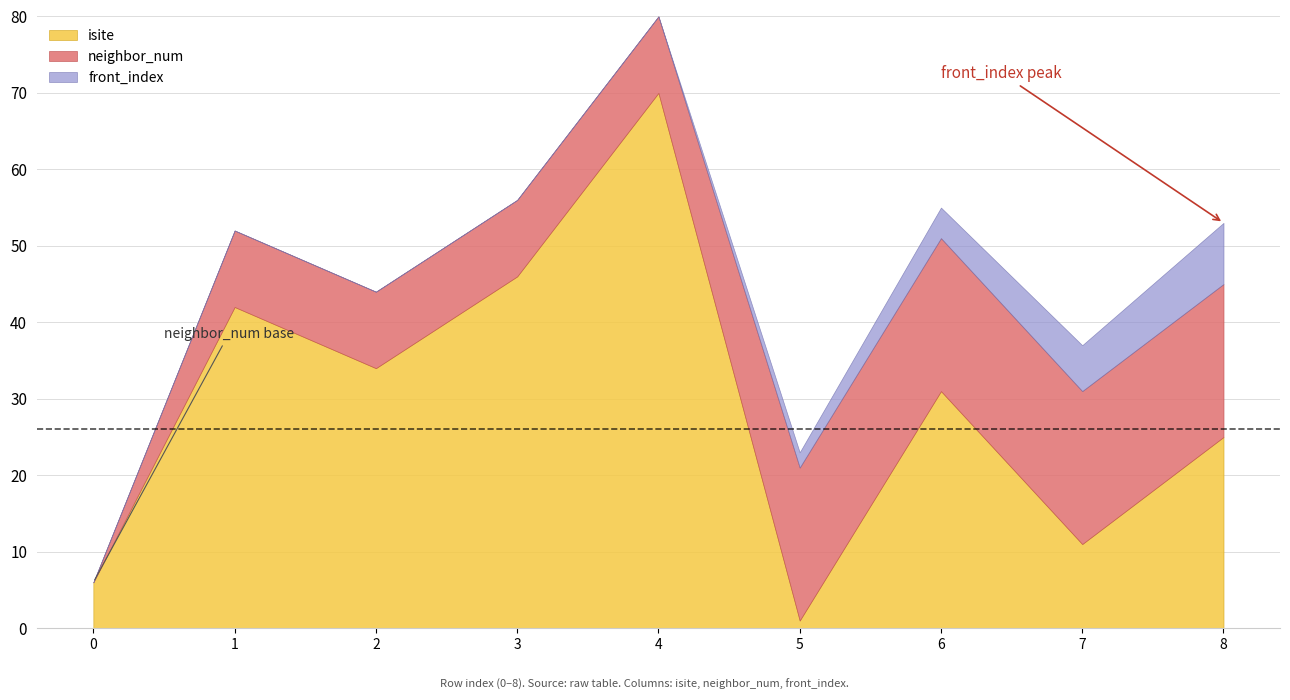

Count the number of categories in the chart.

9